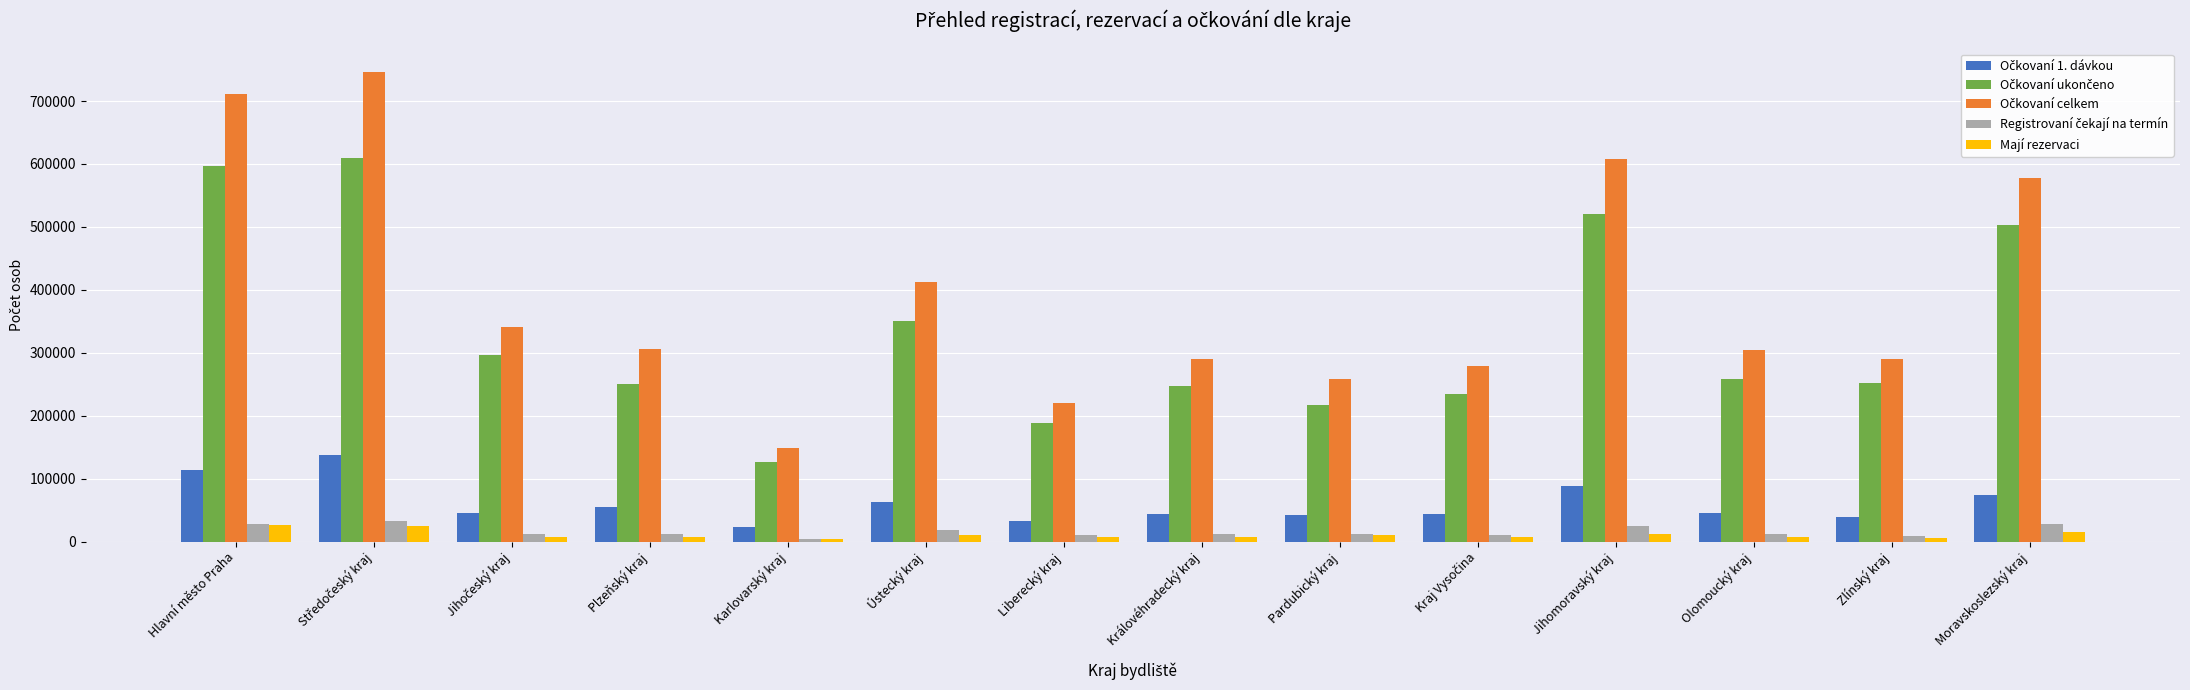

What is the difference between the highest and lowest values at Pardubický kraj?

248941